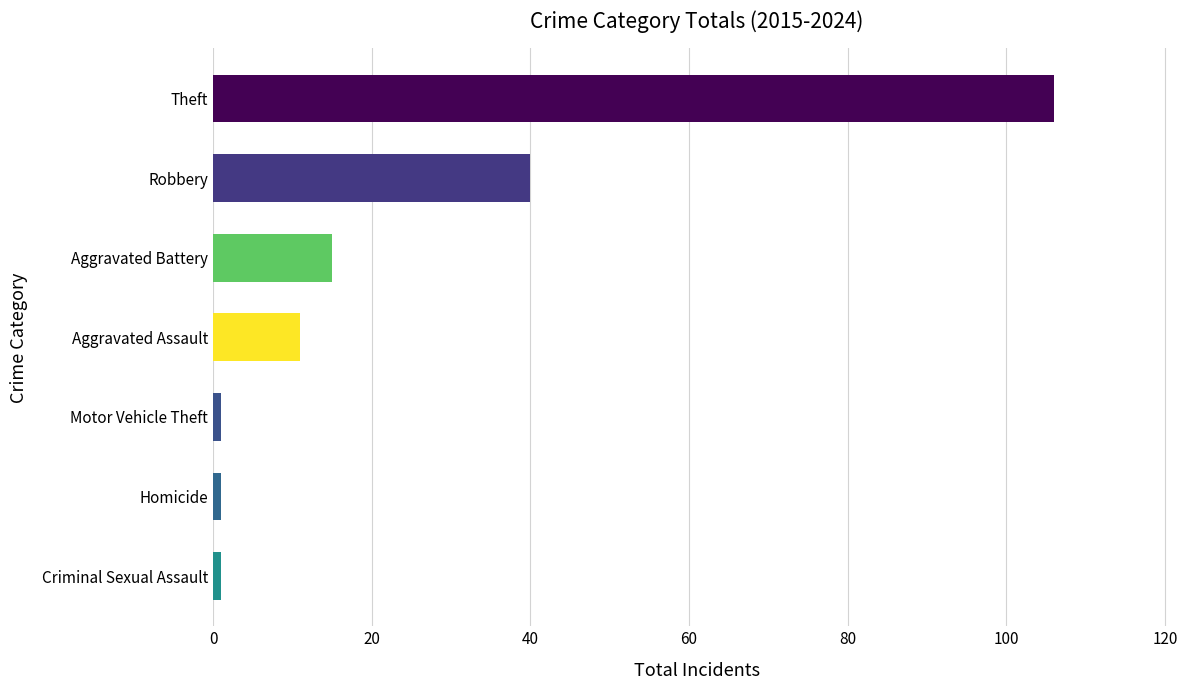

What is the sum of all values?

175